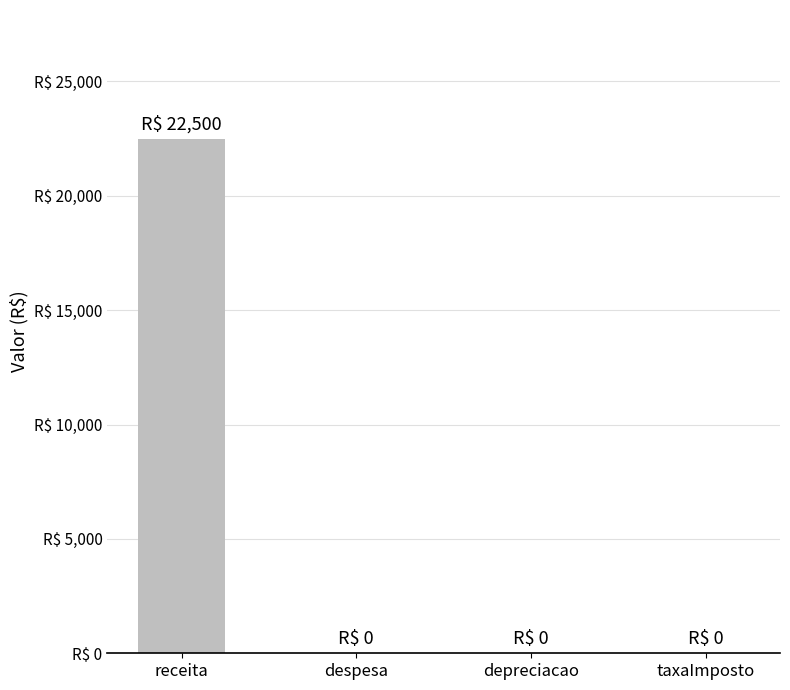

Rank the categories by value from highest to lowest.

receita, despesa, depreciacao, taxaImposto